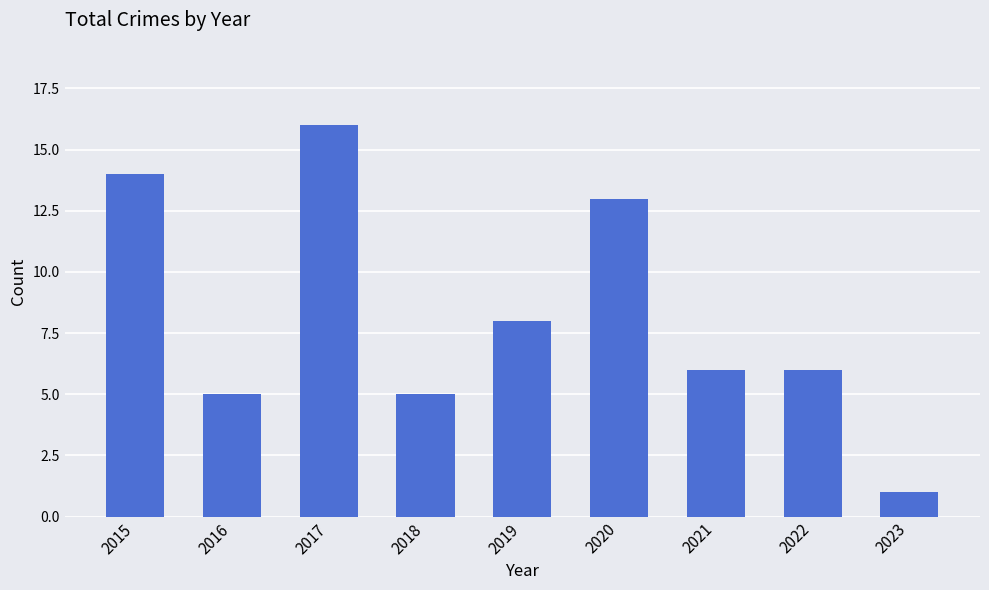

Does the chart contain any negative values?

No